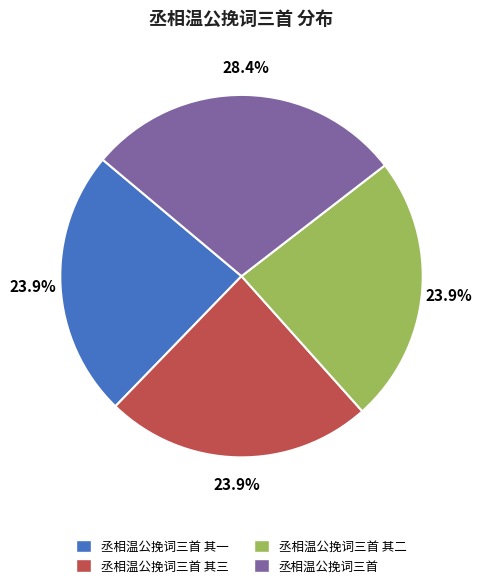

What percentage is NOT represented by 丞相温公挽词三首 其一?

76.1%